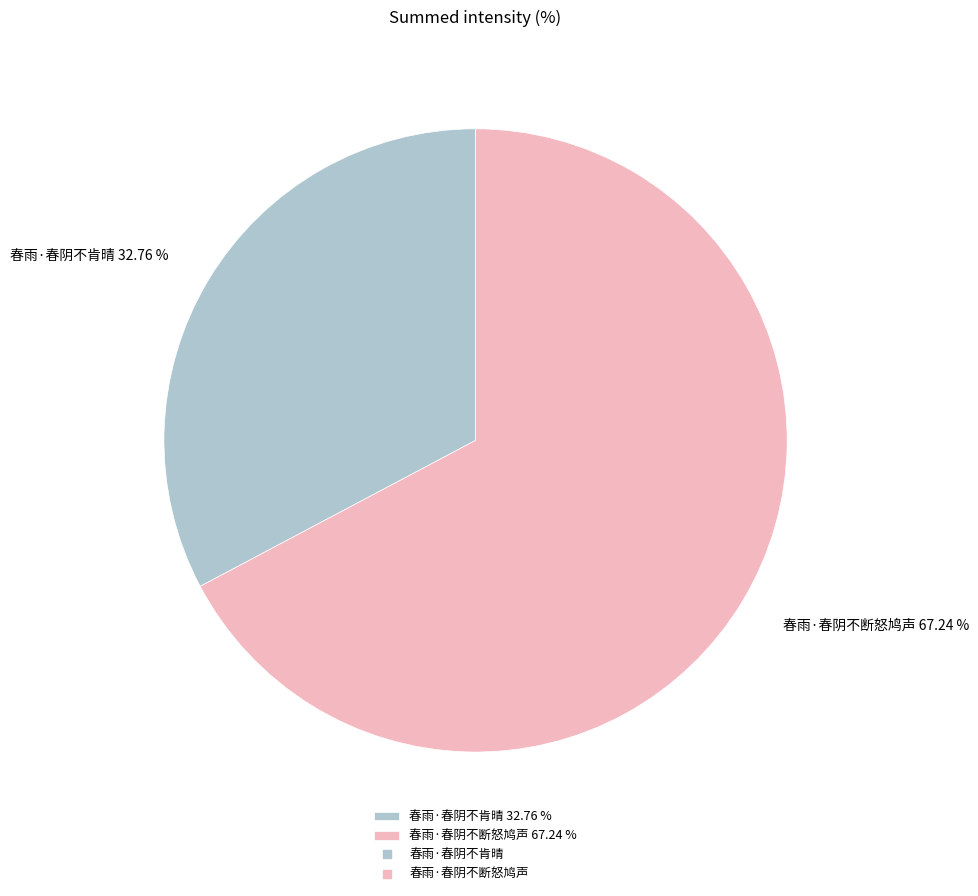

Which slice is the smallest?

春雨·春阴不肯晴